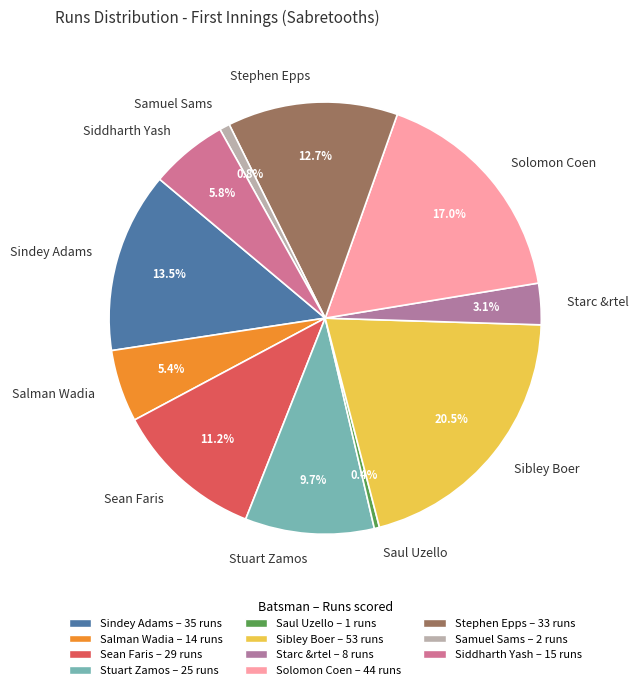

Between Saul Uzello and Starc &rtel, which is larger?

Starc &rtel